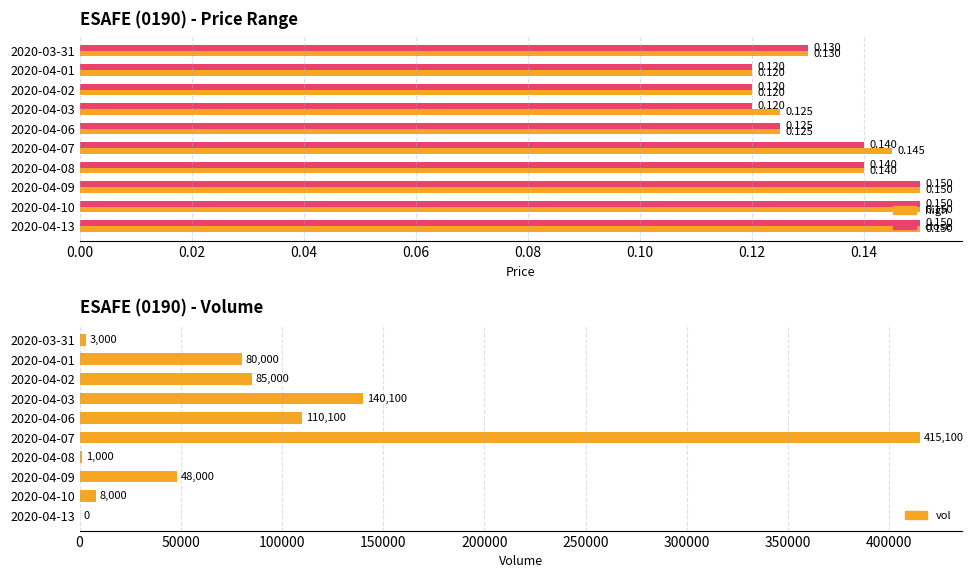

What is the average value of the close series?

0.1